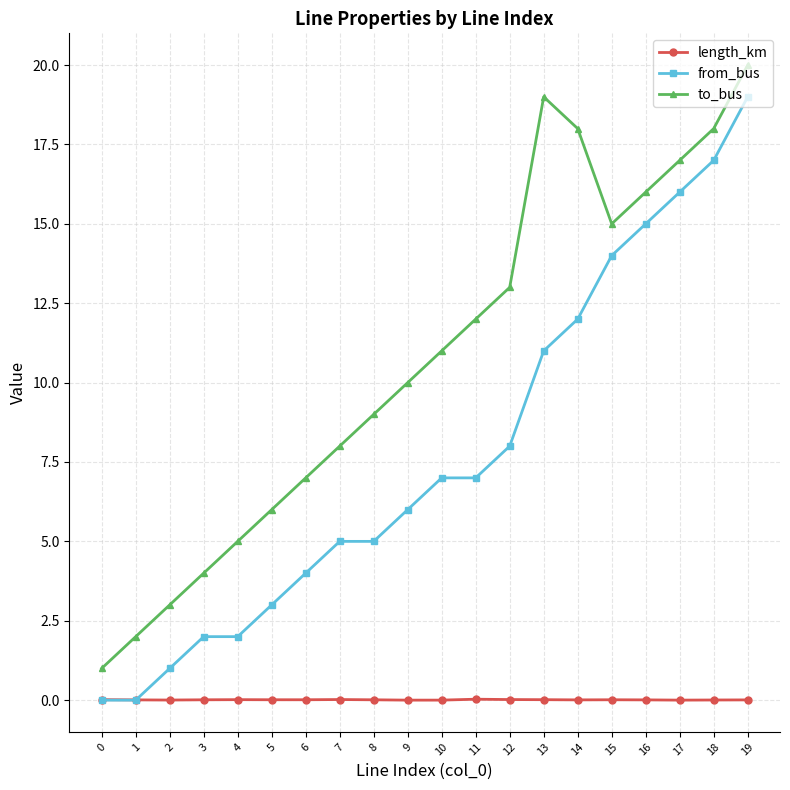

Rank the series by their maximum value, from highest to lowest.

to_bus, from_bus, length_km